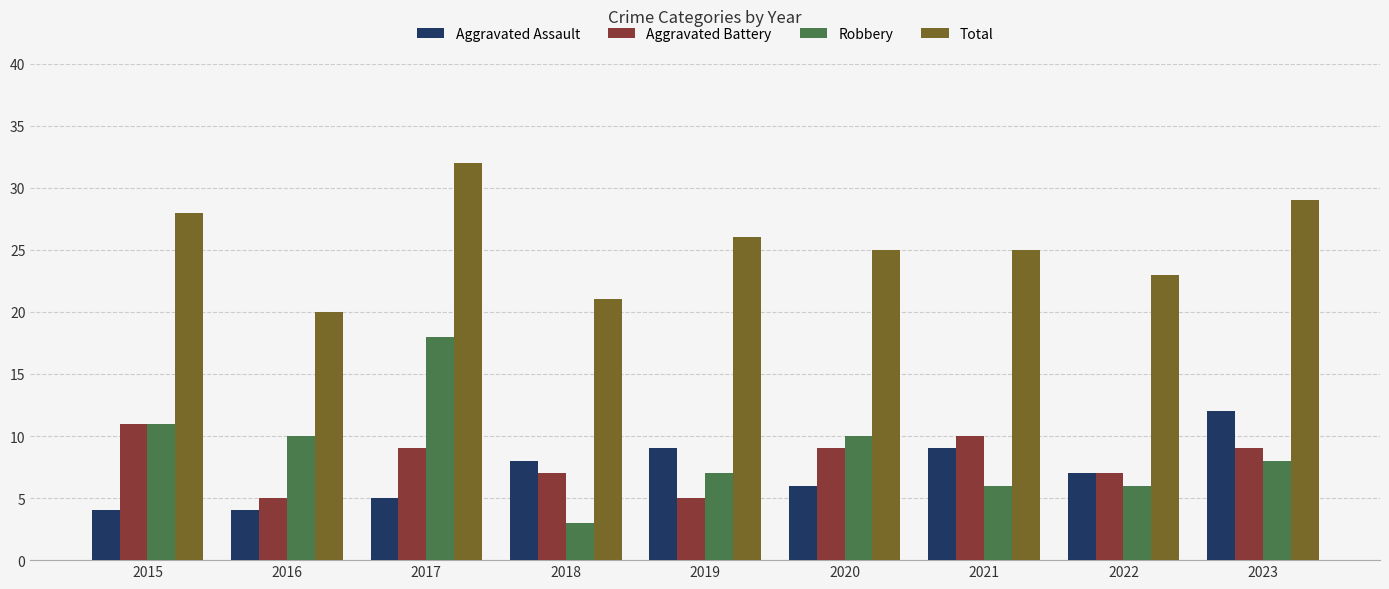

How many distinct data groups are displayed?

4